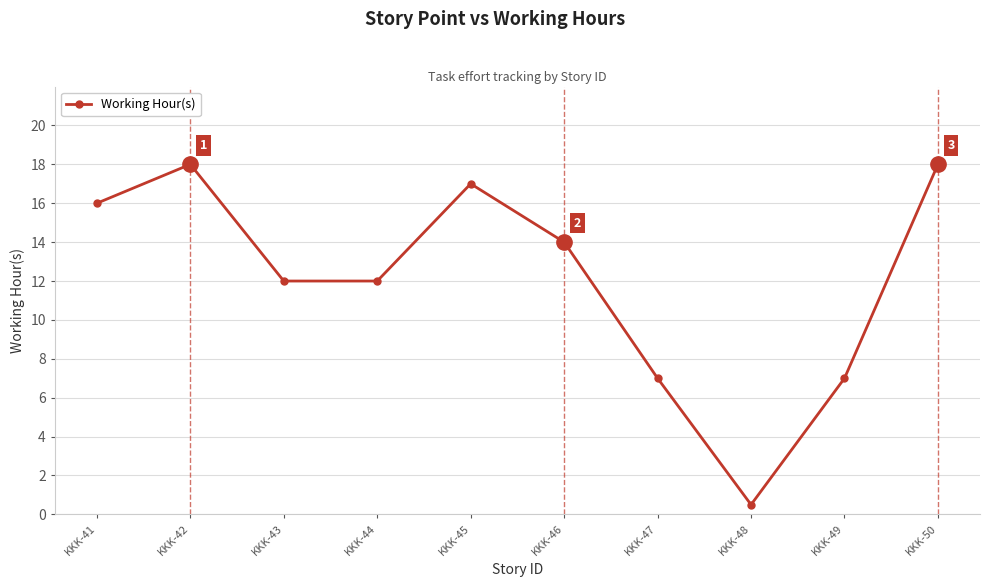

Count the number of data series in this chart.

1